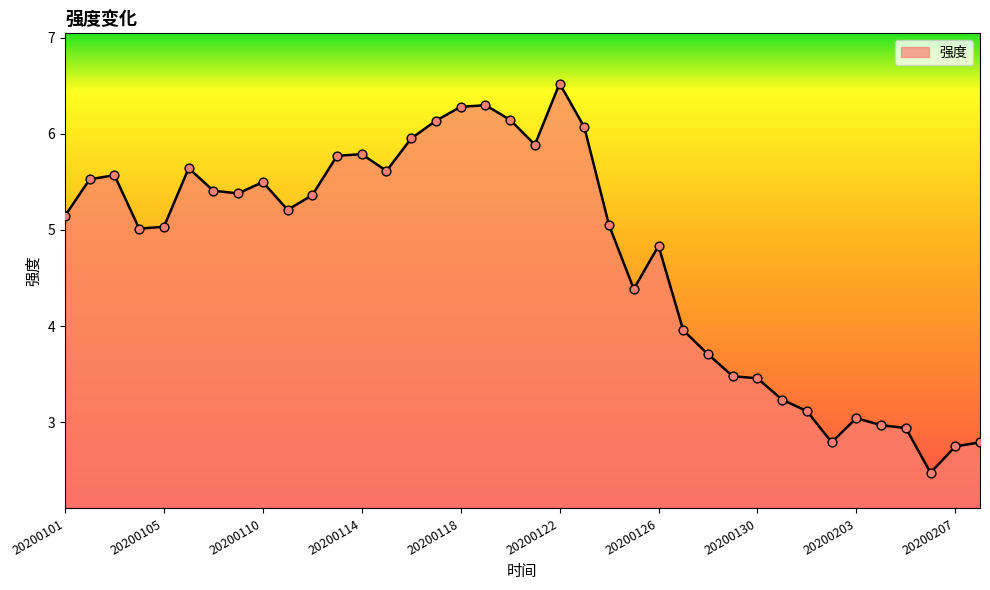

What is the minimum value shown in the chart?

2.5